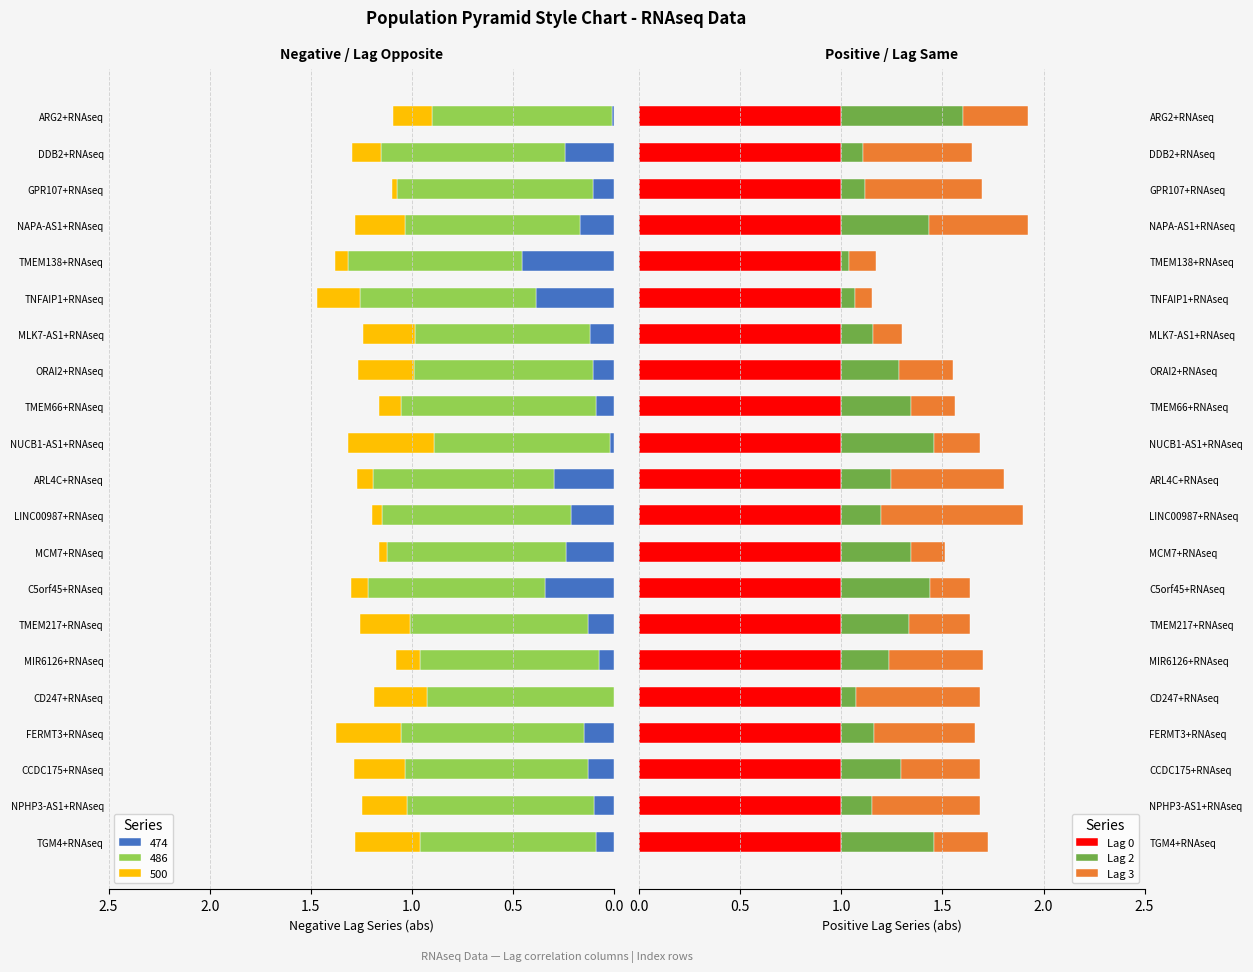

How many bars are there in each group?

3